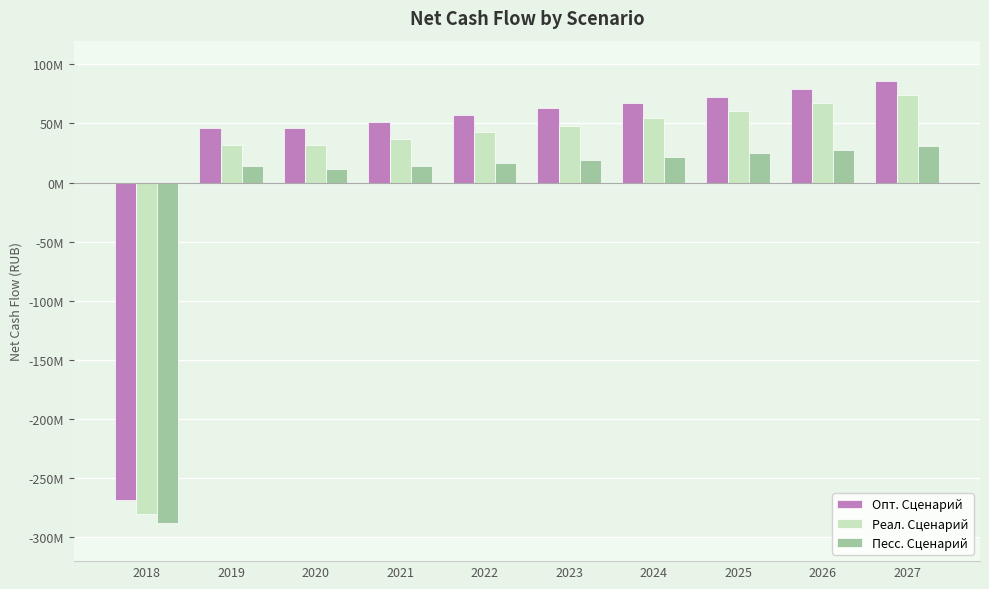

Are the bars horizontal?

No